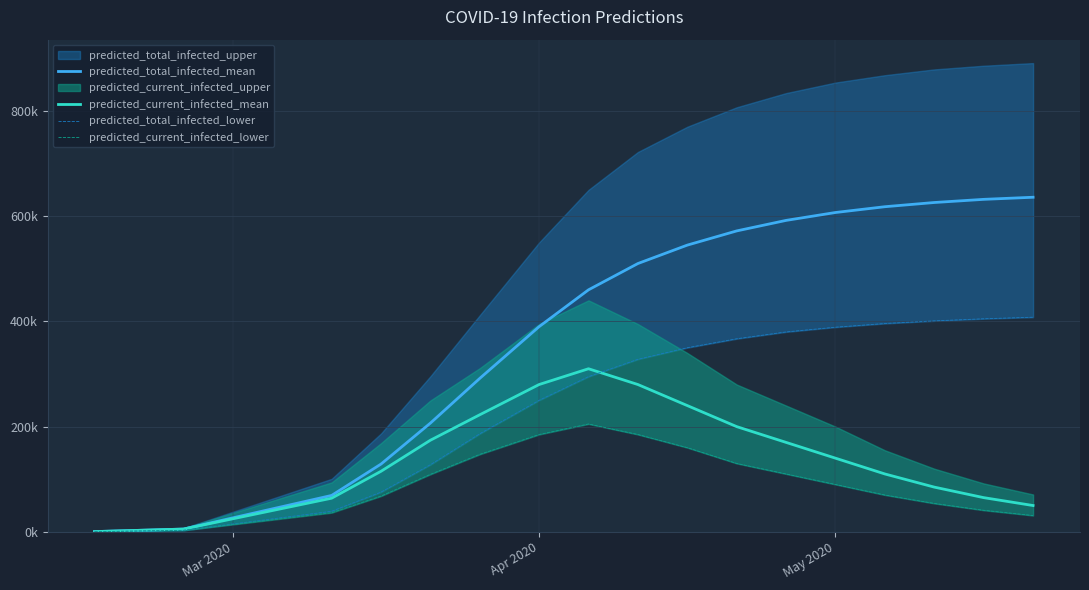

What is the difference between the maximum and minimum values in the predicted_total_infected_lower series?

407767